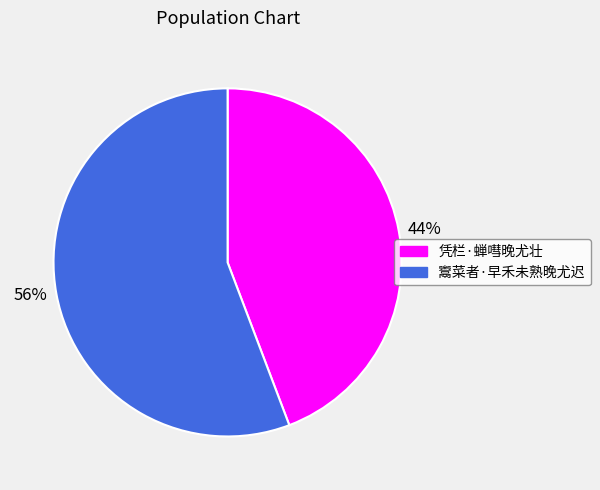

What is the smallest slice in the pie chart?

44%